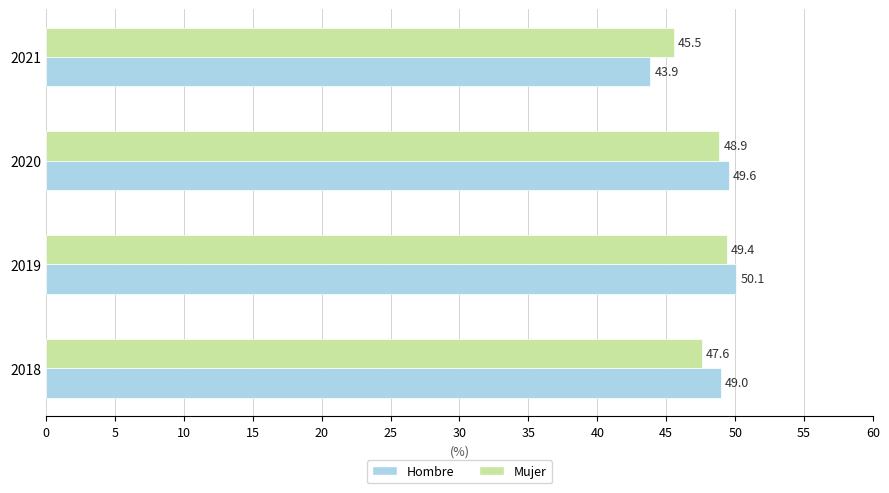

What is the average value of the Hombre series?

48.1